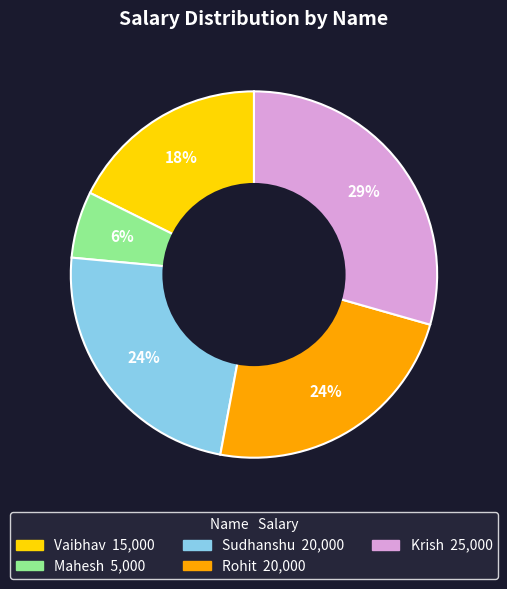

Does any single category account for the majority?

No